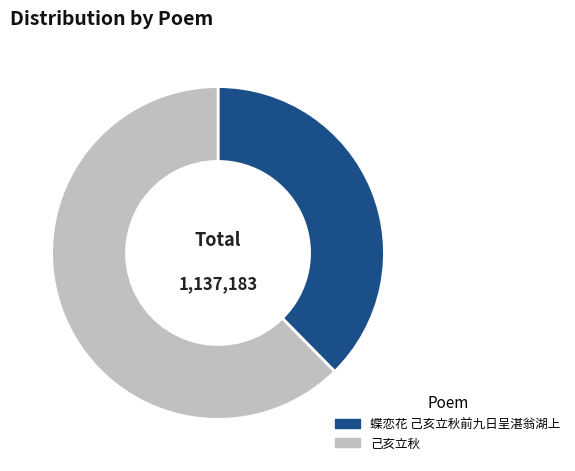

What is the largest slice in the pie chart?

己亥立秋